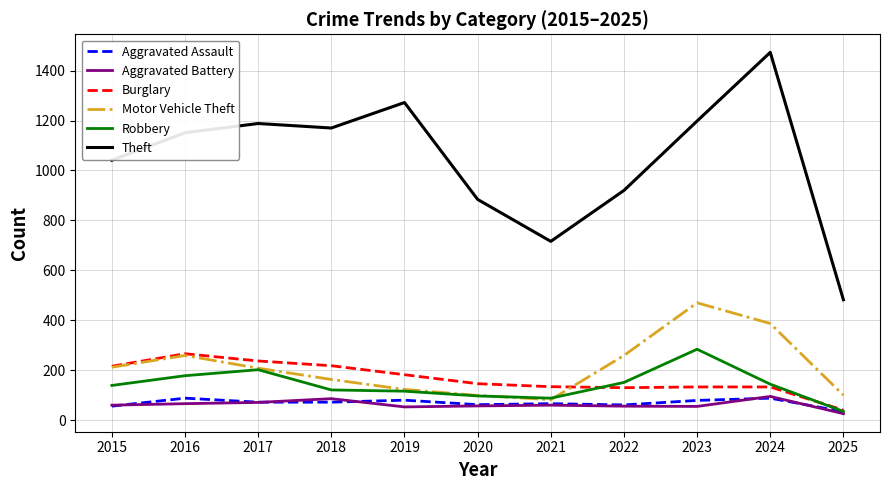

True or false: Robbery and Theft intersect in this chart.

False